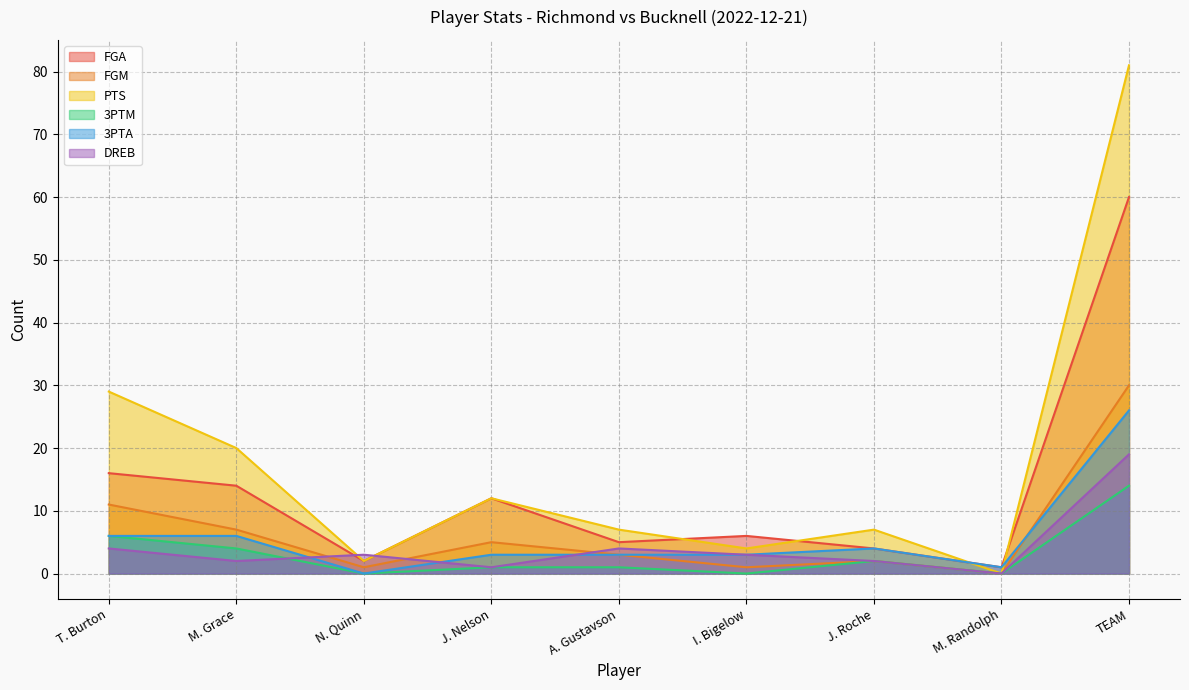

True or false: 3PTM and FGA intersect in this chart.

False